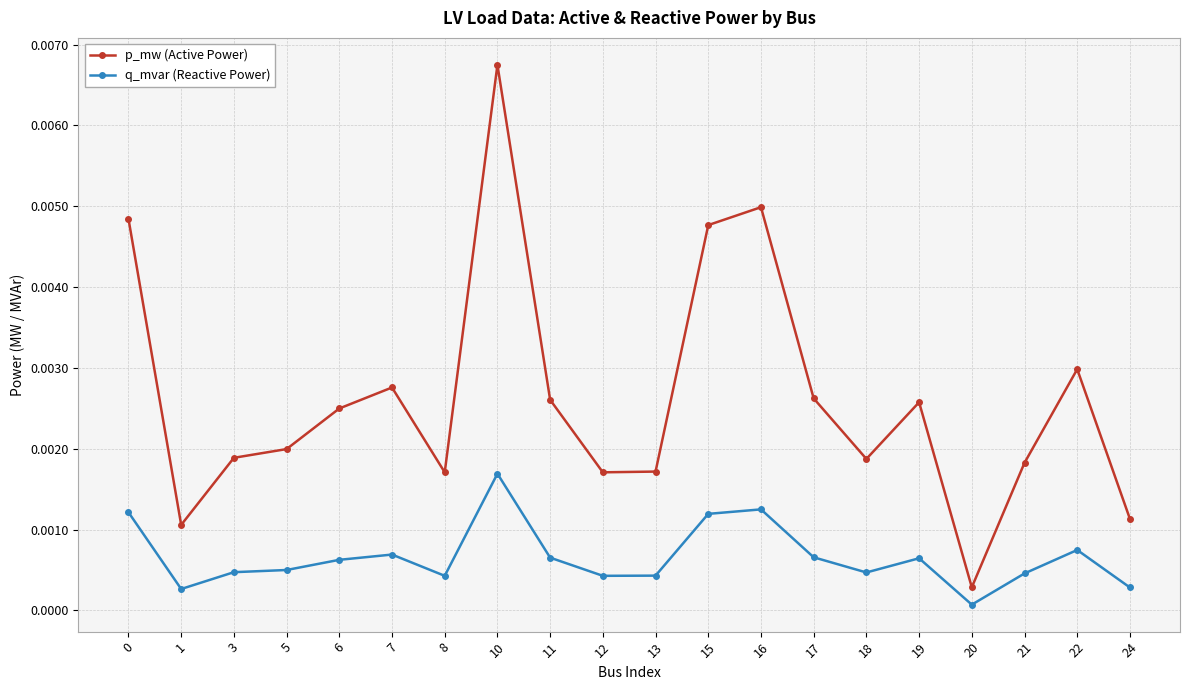

How many distinct data groups are displayed?

2